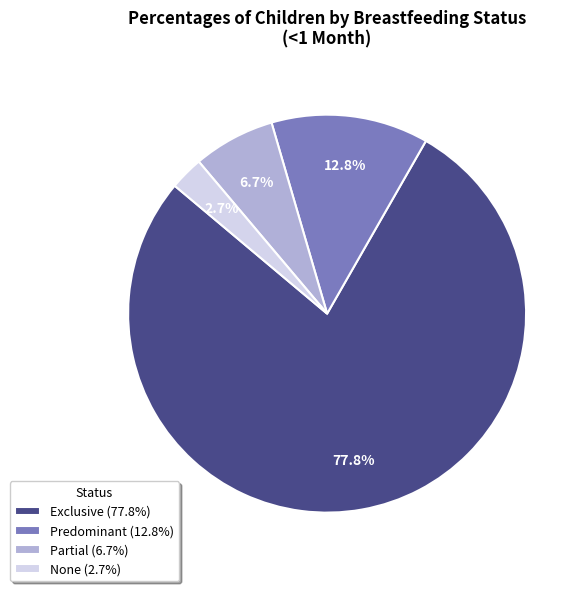

What is the smallest slice in the pie chart?

None